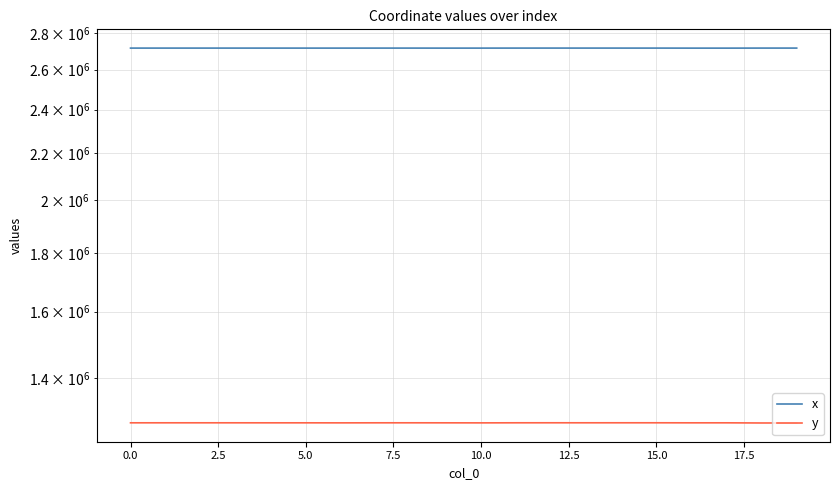

True or false: x and y cross at least once.

False